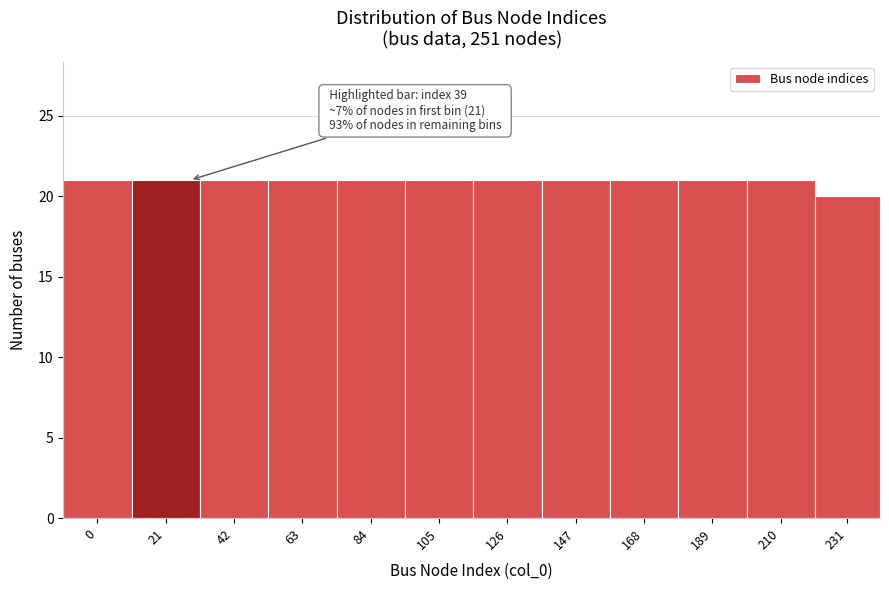

Reading left to right, what are all the values shown in this chart?

0=21	21=21	42=21	63=21	84=21	105=21	126=21	147=21	168=21	189=21	210=21	231=20